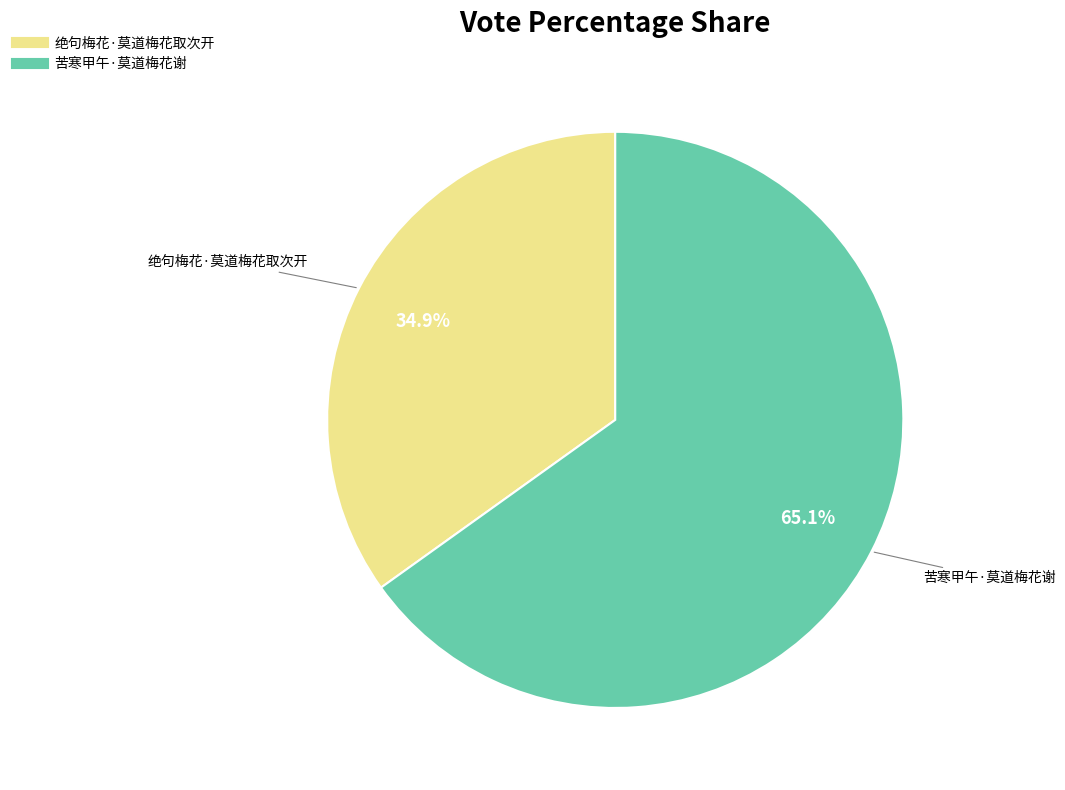

What is the ratio of the value at 苦寒甲午·莫道梅花谢 to the value at 绝句梅花·莫道梅花取次开?

1.9